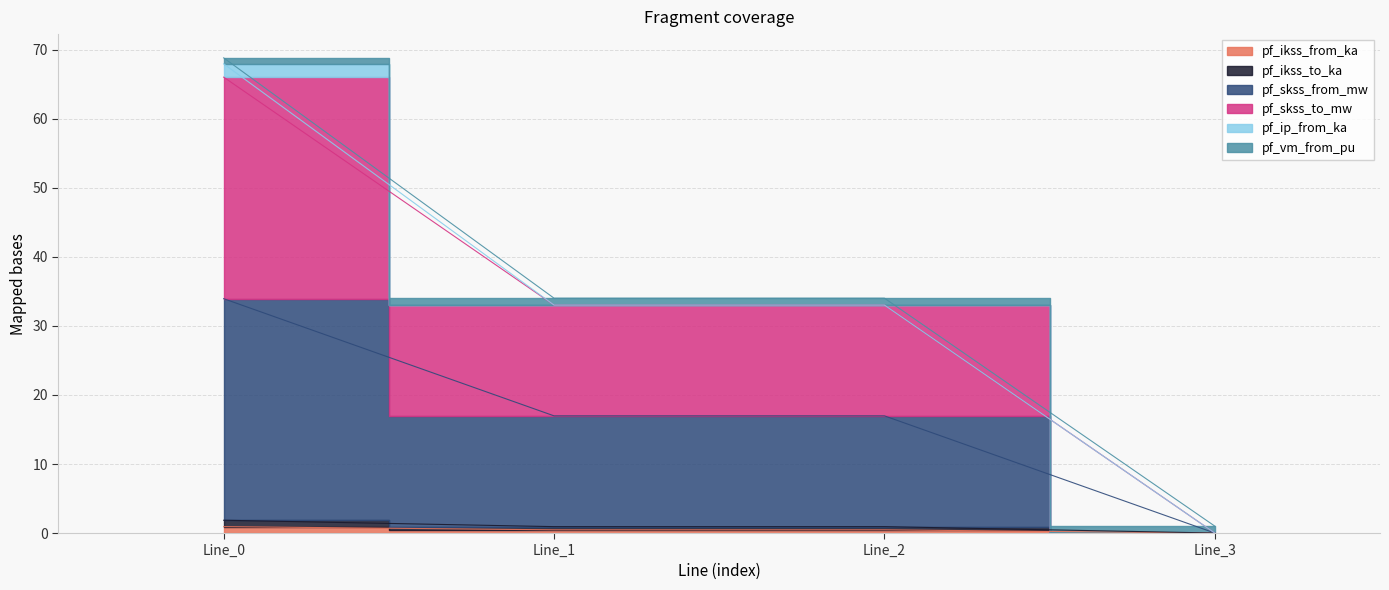

Which series has the largest total across all categories?

pf_skss_from_mw